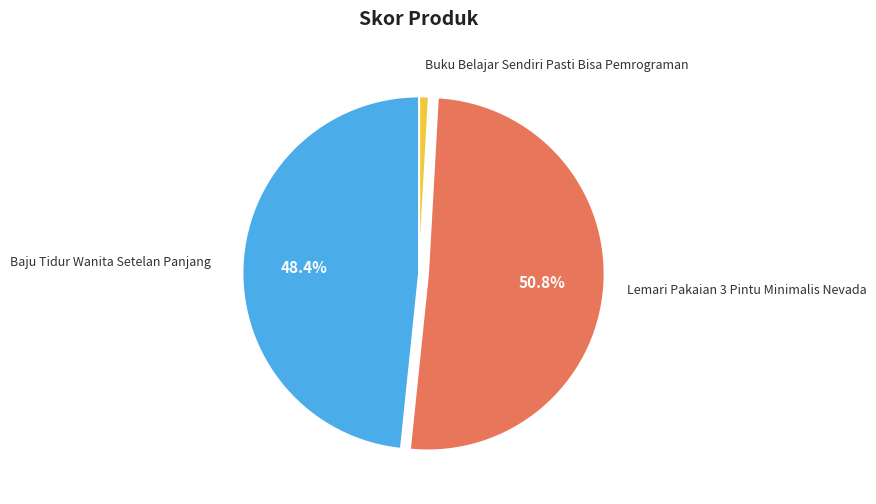

To the nearest percent, what is the average slice percentage?

33%